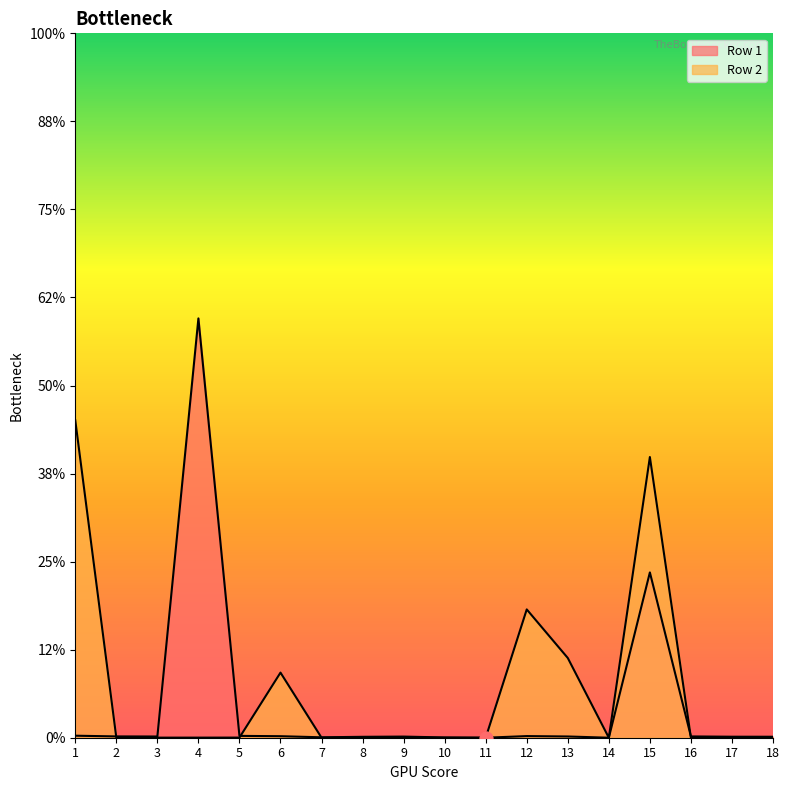

Which series has the largest total across all categories?

Row 2